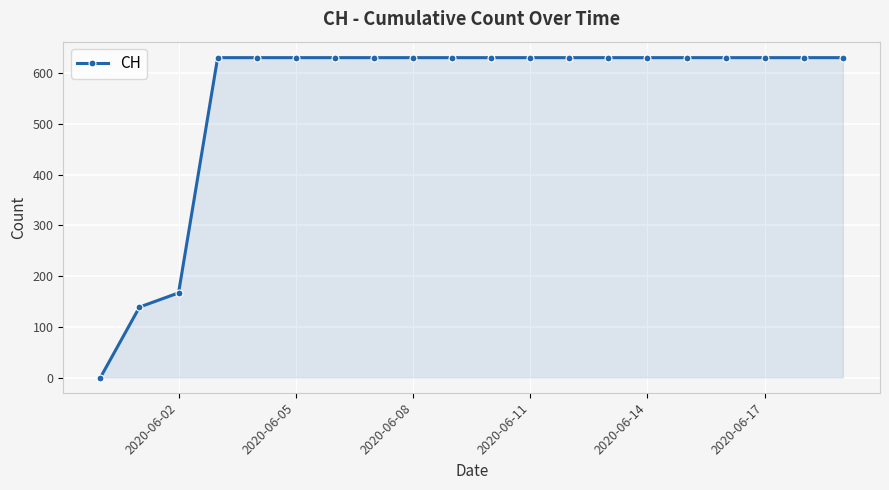

What is the greatest value displayed?

631